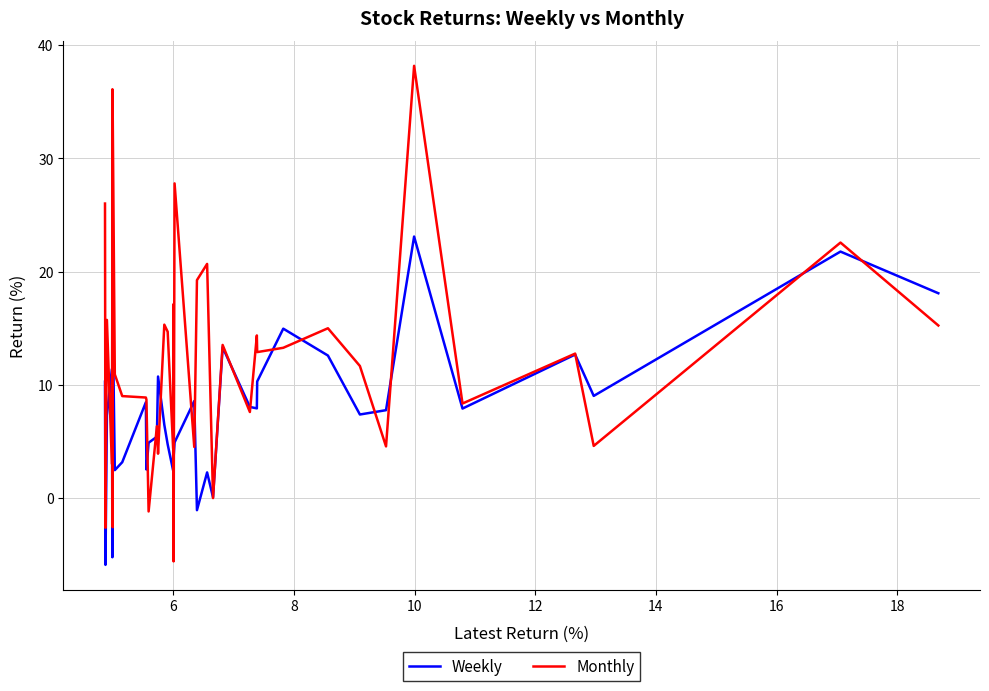

Does the chart have visible grid lines?

Yes